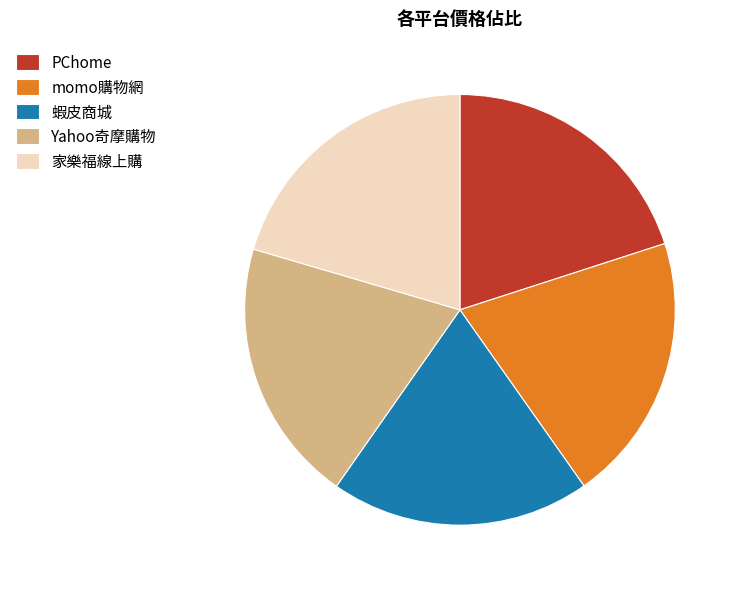

Is 蝦皮商城 the majority of the pie?

No